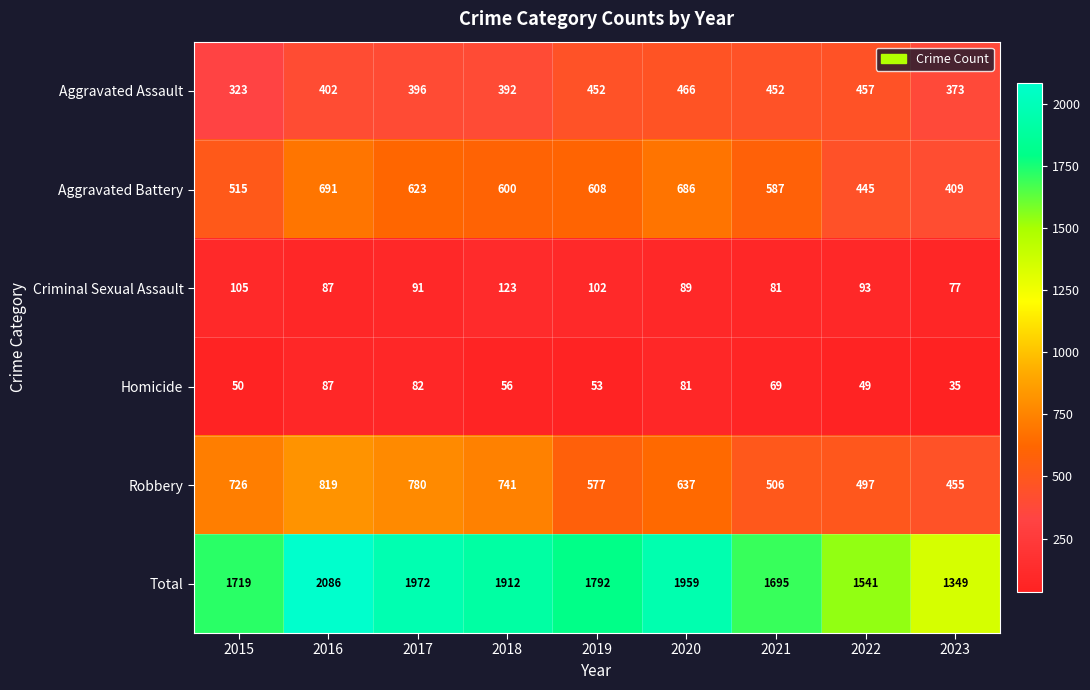

How many values in the Criminal Sexual Assault series are below 91?

4